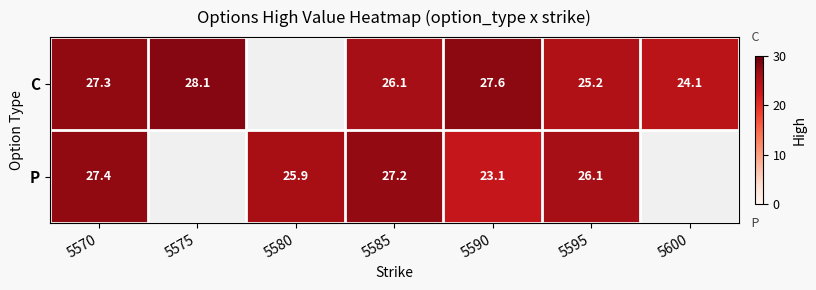

Is the value of P at 5595 greater than the value of C at 5590?

No